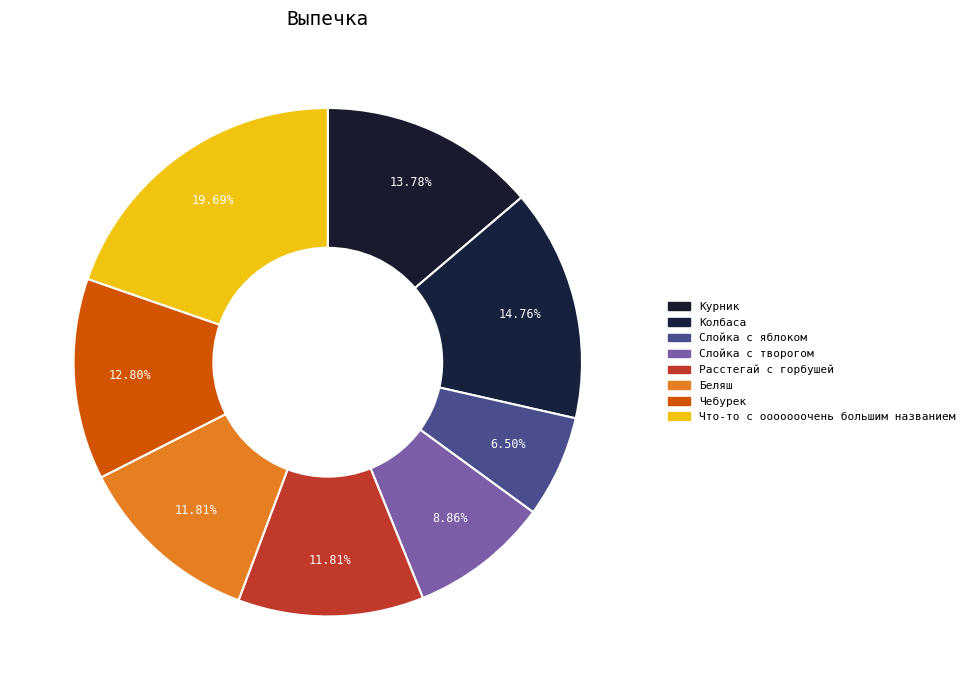

Rank the categories by value from highest to lowest.

Что-то с ооооооочень большим названием, Колбаса, Курник, Чебурек, Расстегай с горбушей, Беляш, Слойка с творогом, Слойка с яблоком